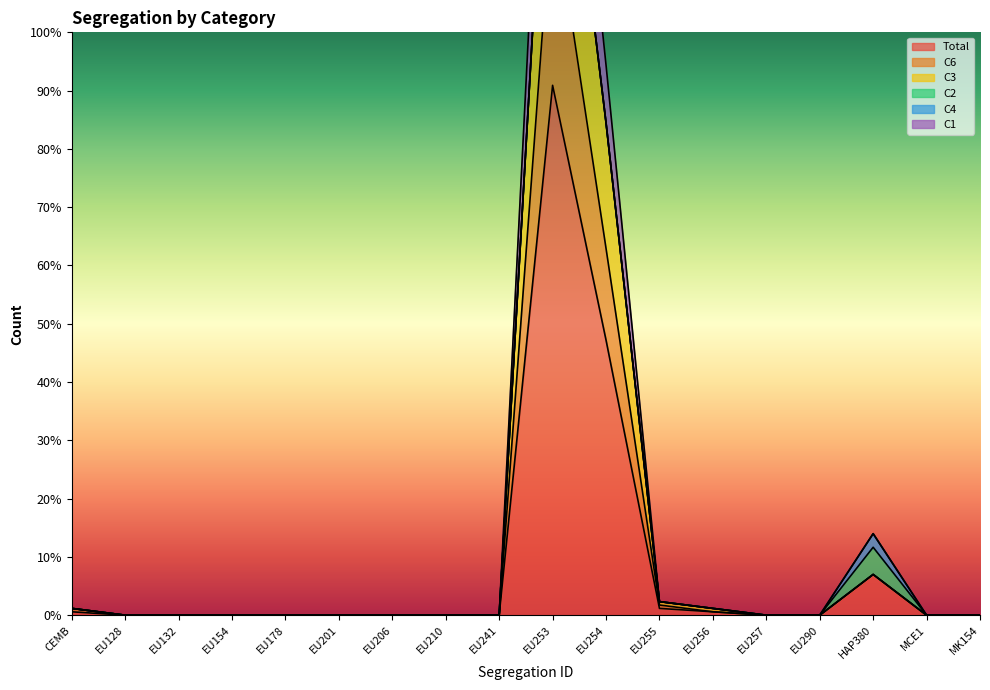

Which series changed the most between EU253 and EU290?

C6